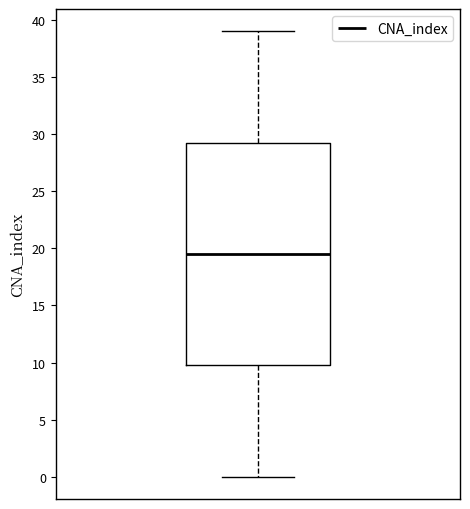

Transcribe this box plot: give where the median line is, the range the box spans, and where the two whiskers end, as read against the y-axis. The values are not printed on the chart, so give them approximately, as read against the axis.

median 19.5, box 10.0 to 29.5, whiskers 0.0 to 39.0